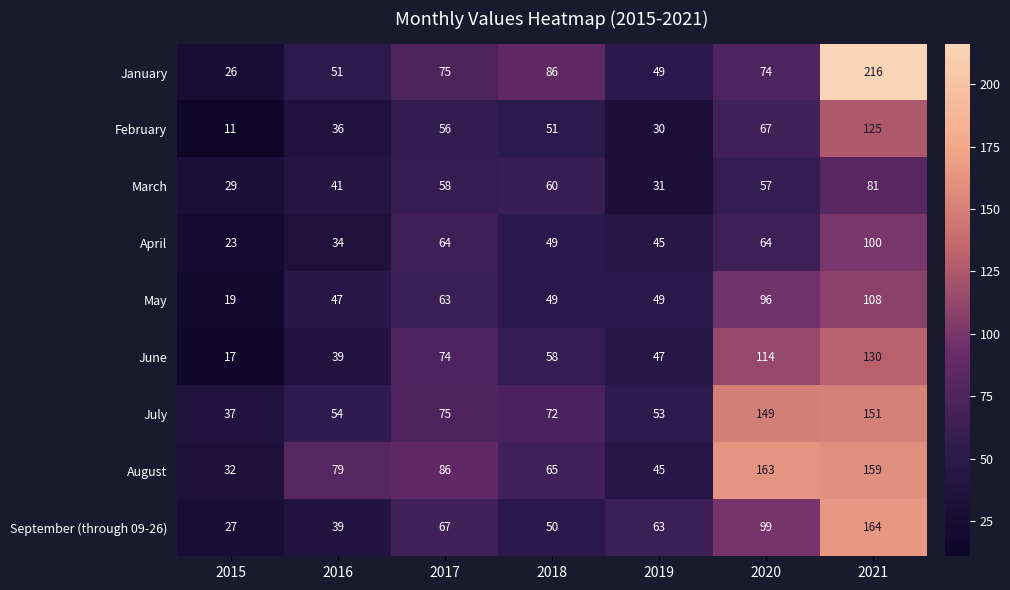

Which series has the largest total across all categories?

August